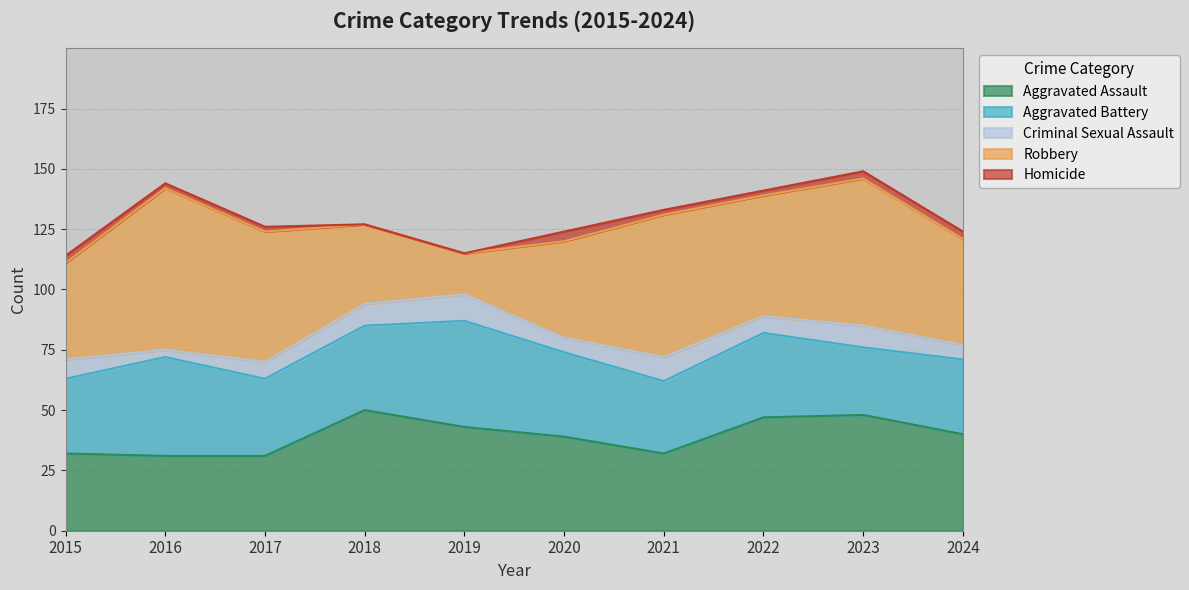

Count the number of data series in this chart.

5